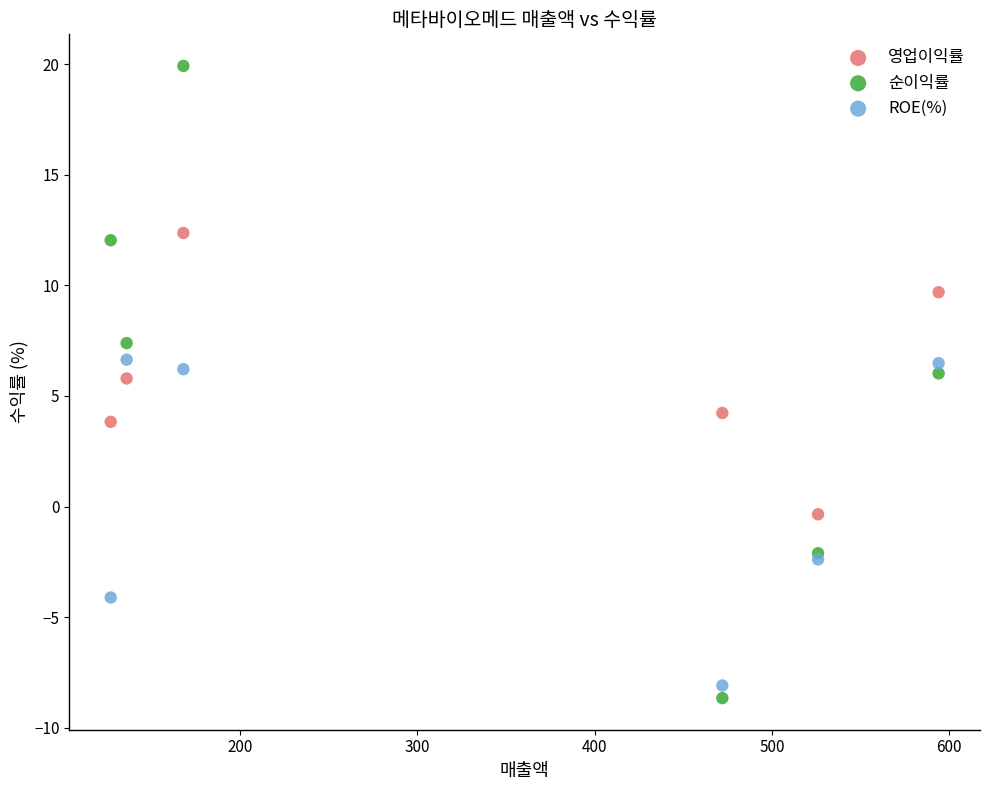

Which series reaches the maximum Y coordinate?

순이익률